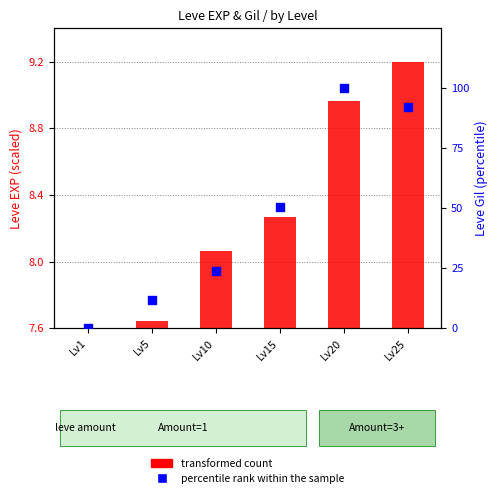

What is the change in value from Lv1 to Lv10?

+23.8